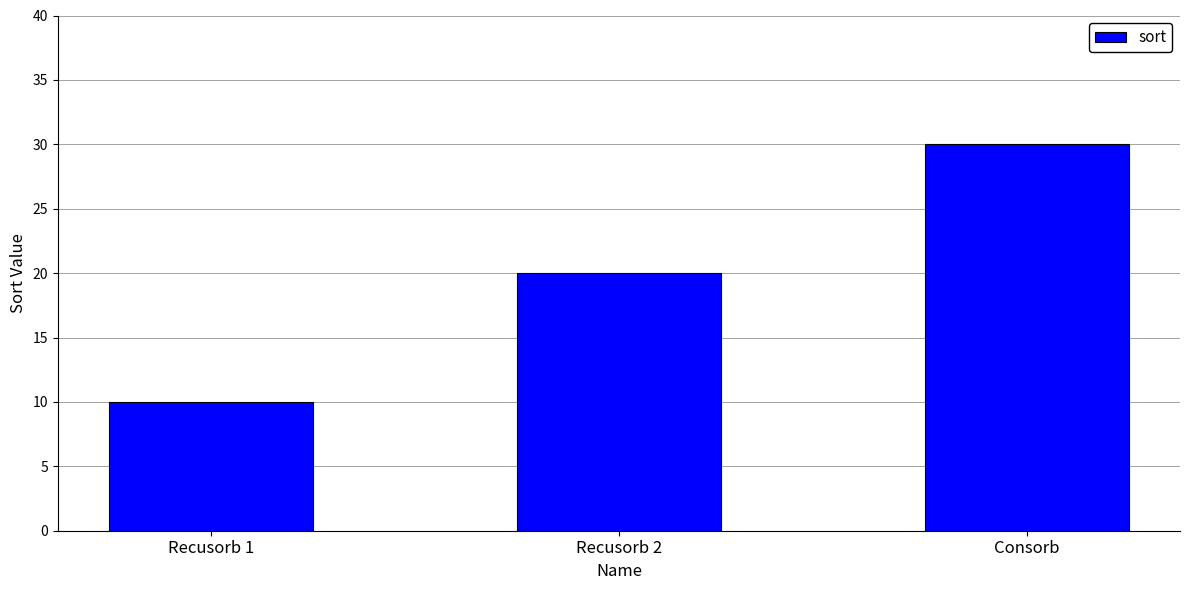

How many values are between 10 and 30?

3